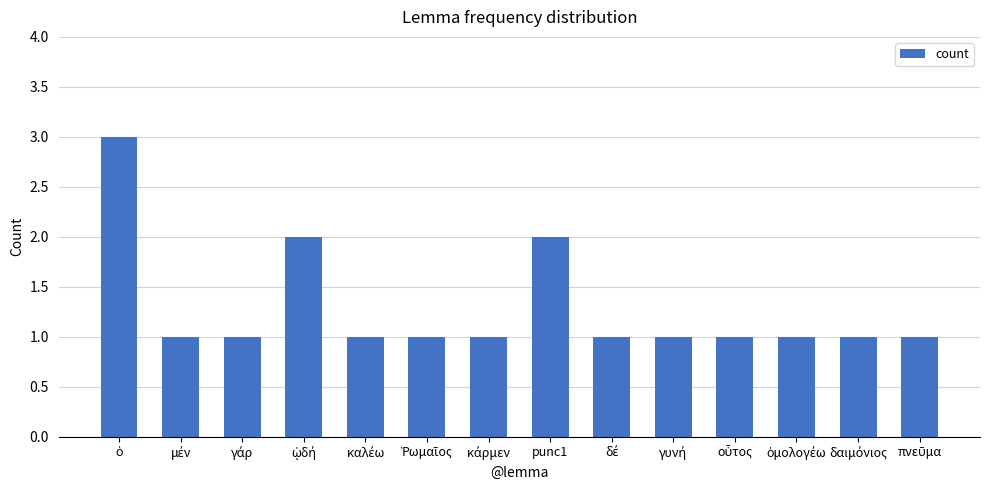

What is the value of the 5th bar from the left?

1